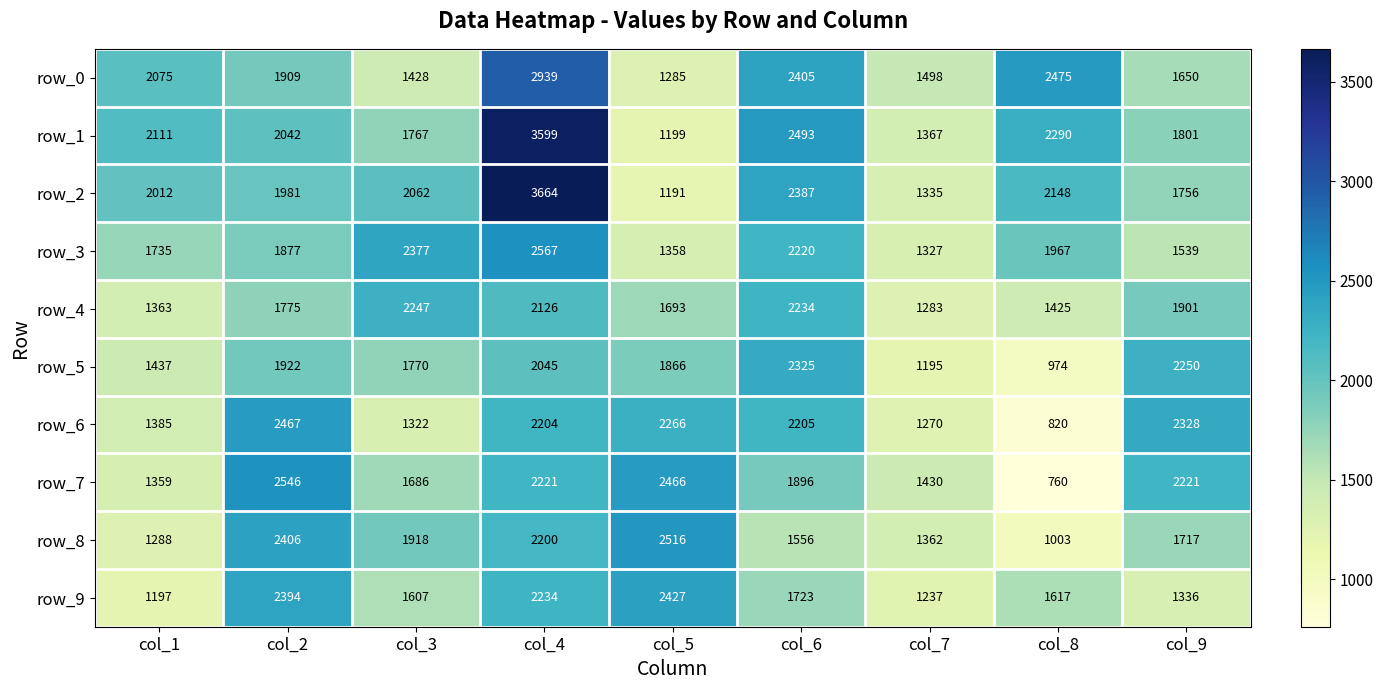

Read the row_2 value at col_8.

2148